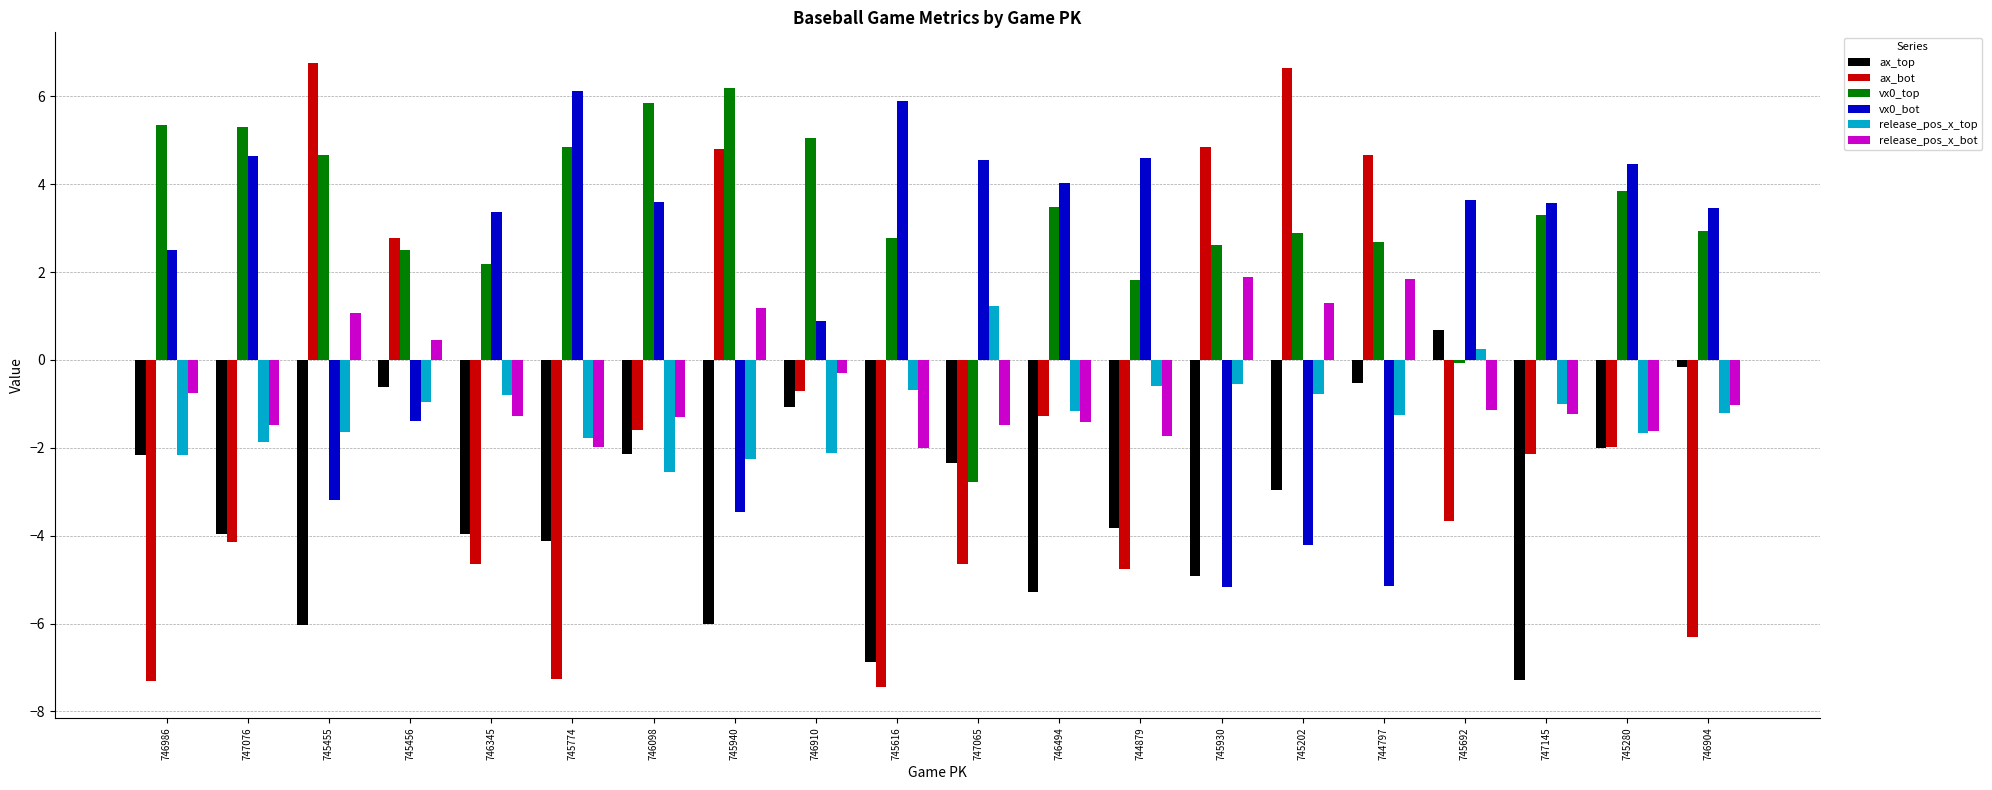

What is the sum of all ax_bot values?

-27.4